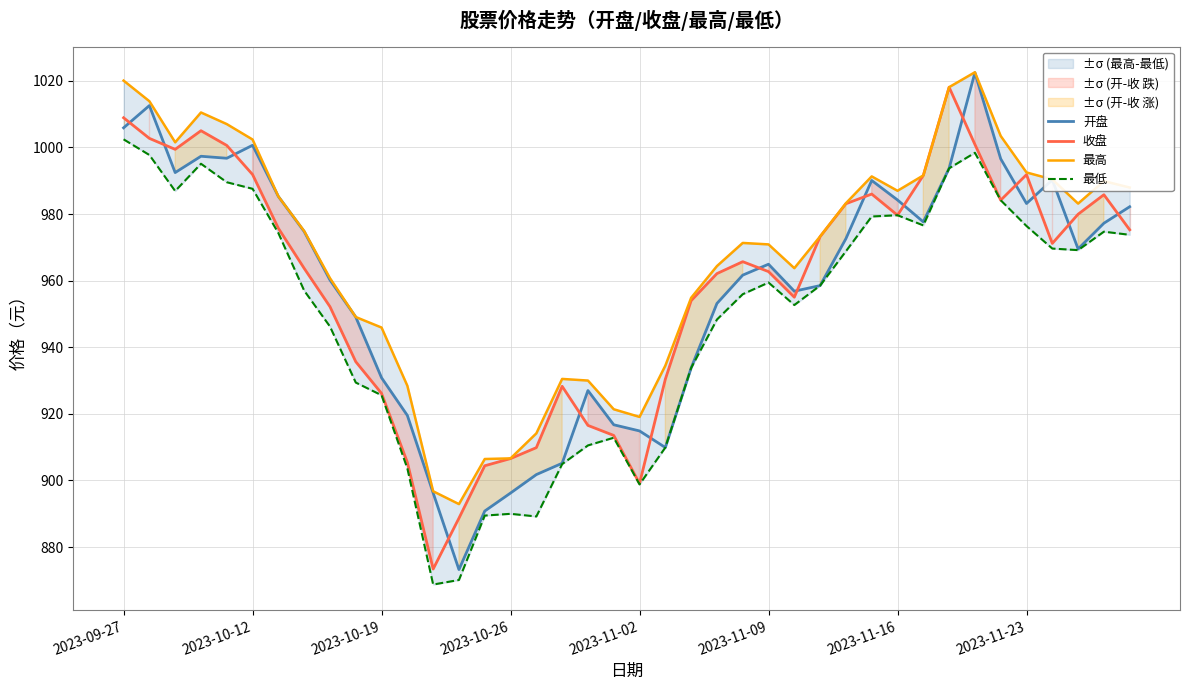

The value of 开盘 at 2023-11-09 is 353.3. True or false?

False